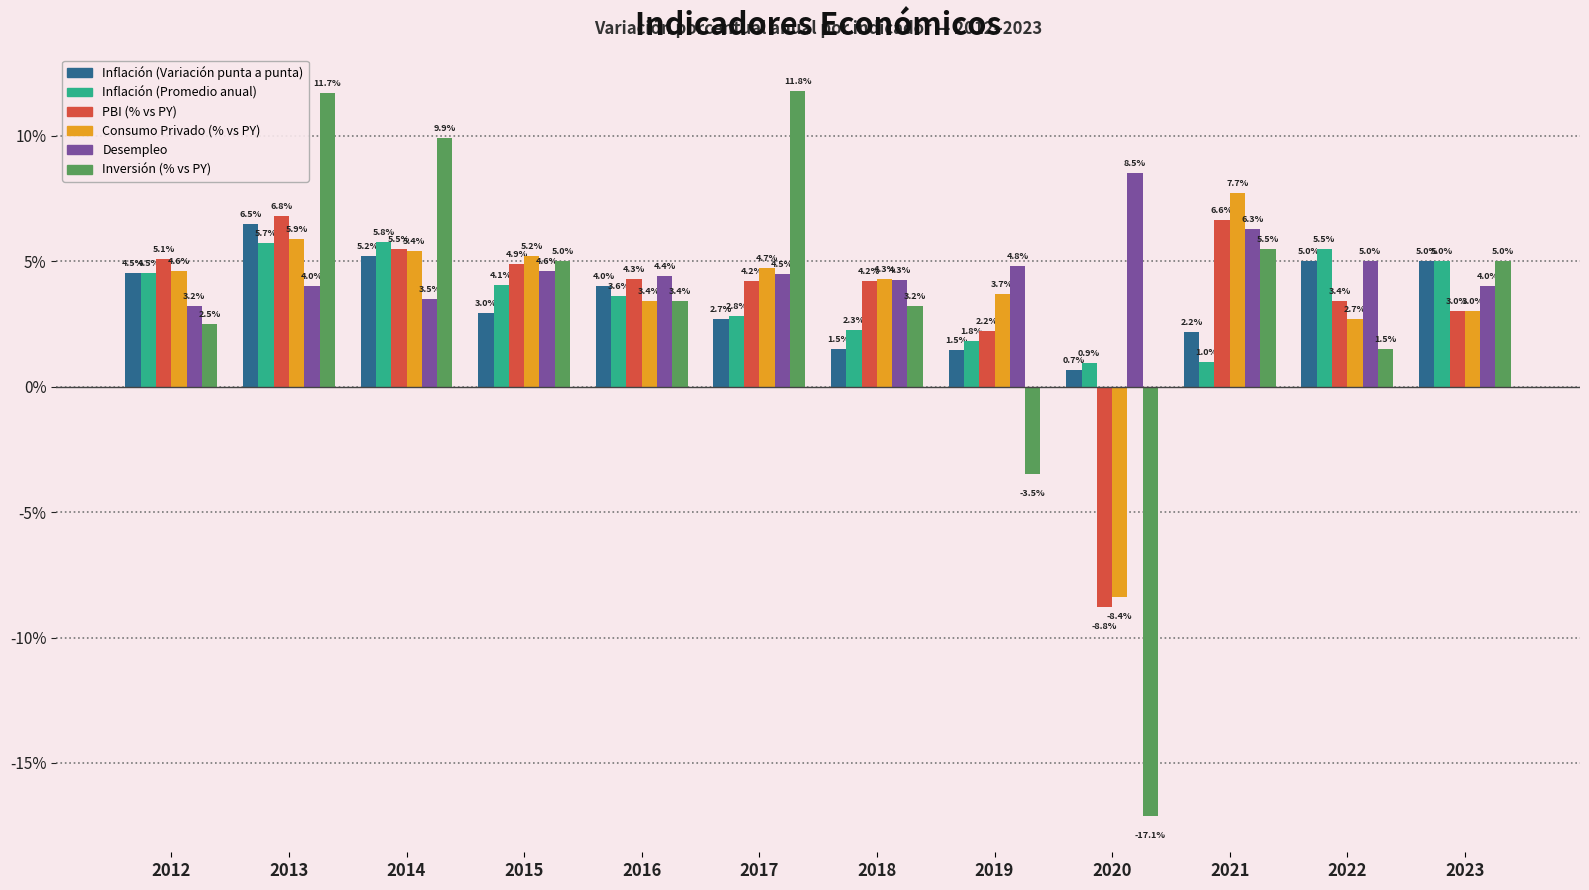

Is the value of PBI (% vs PY) at 2014 greater than the value of Inversión (% vs PY) at 2022?

Yes